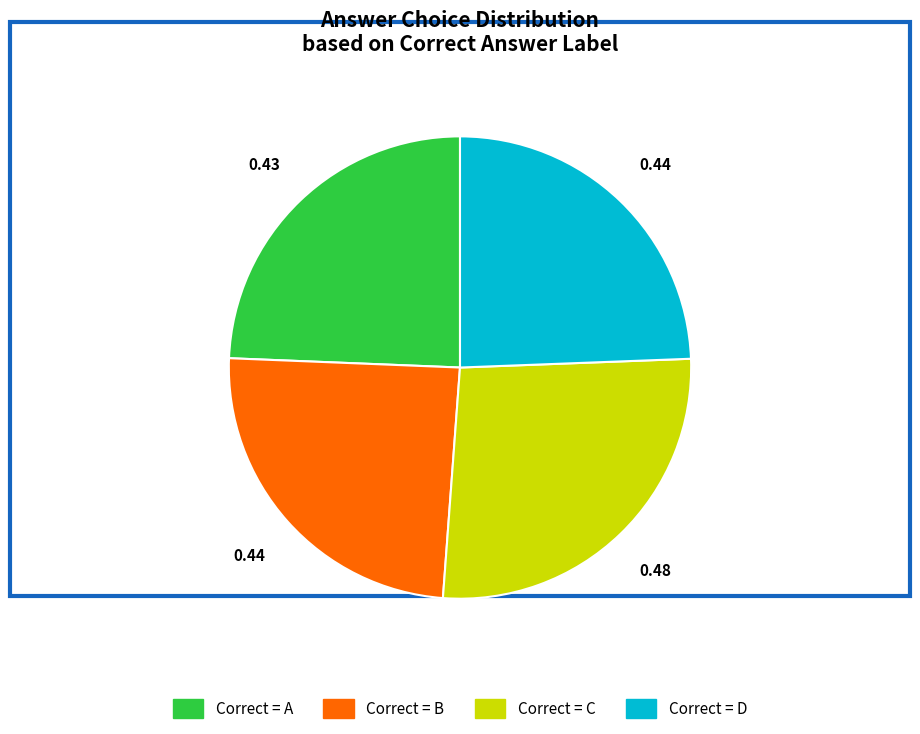

Is there a majority slice in this chart?

No